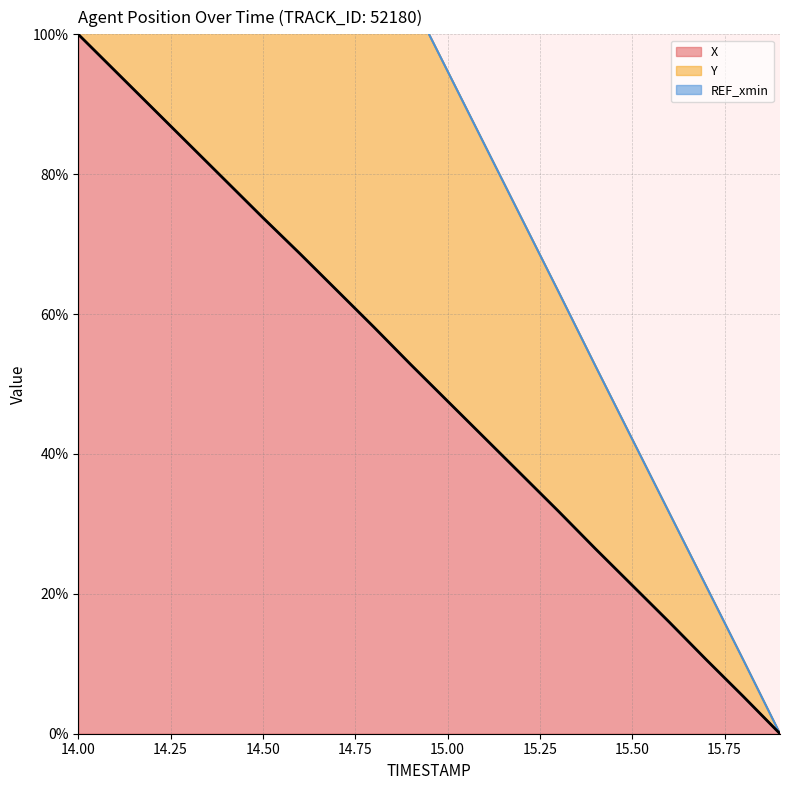

Which category has the highest value in the Y series?

14.0